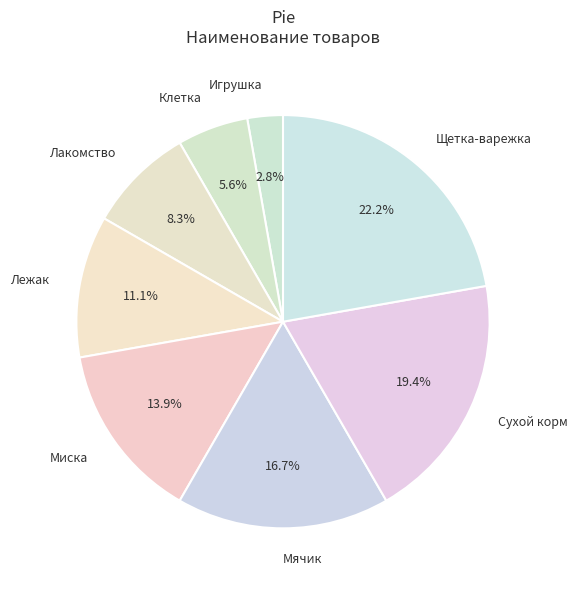

To the nearest percent, what is the difference between the Миска and Игрушка slice percentages?

11%